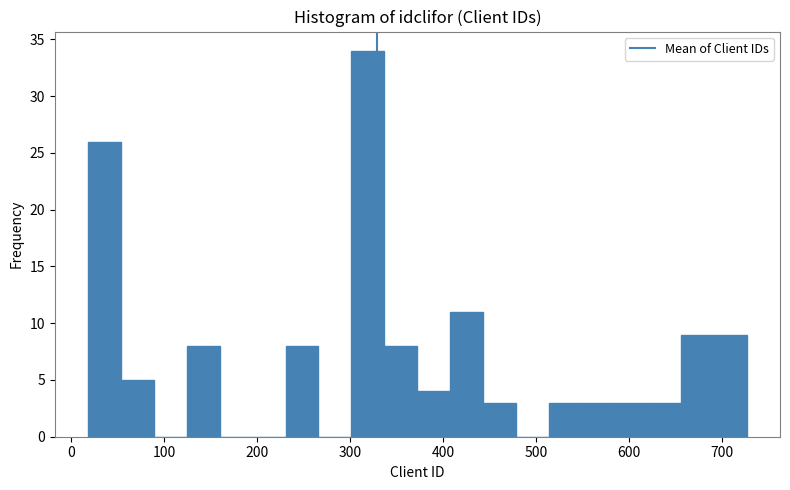

Read against the x-axis, roughly where is the centre of the tallest bar?

320